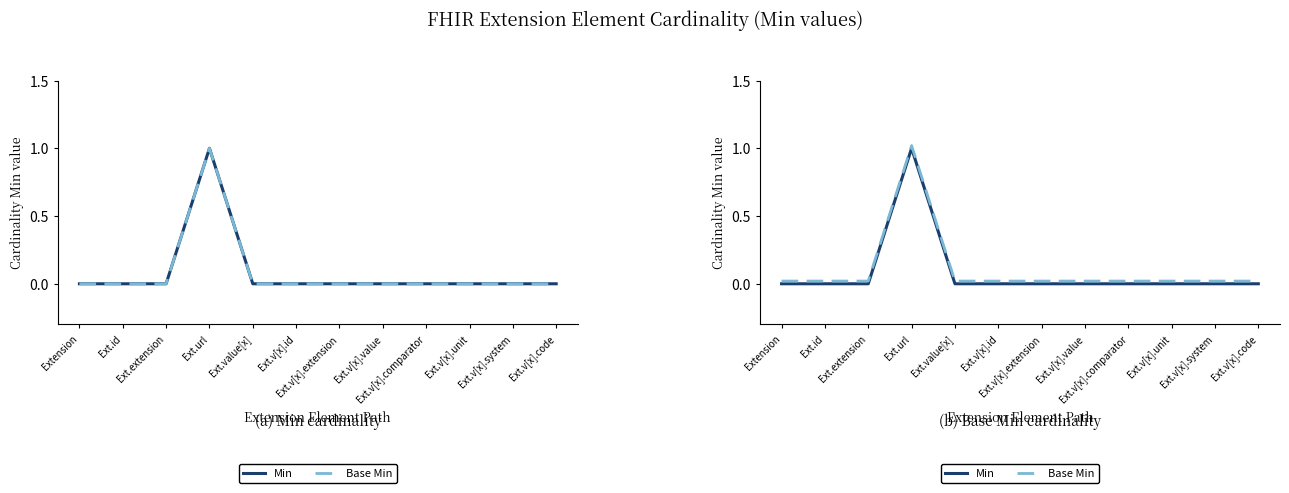

What is the difference between the maximum and minimum values in the Min series?

1.0